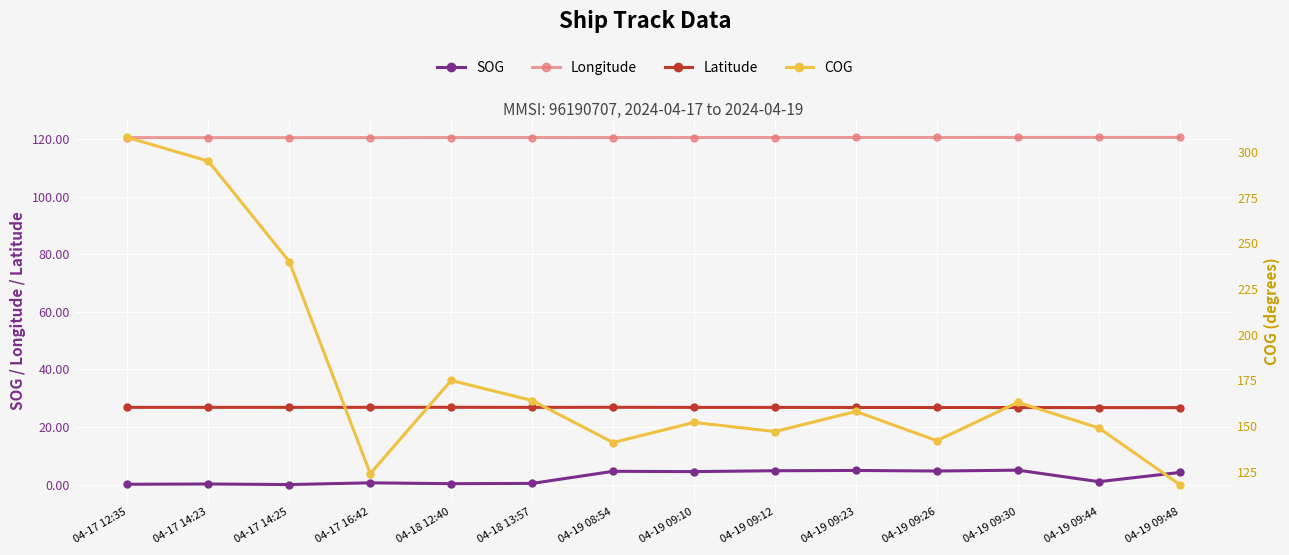

Reading left to right, extract all data points from this chart.

SOG: 04-17 12:35=0.1	04-17 14:23=0.2	04-17 14:25=0.0	04-17 16:42=0.6	04-18 12:40=0.3	04-18 13:57=0.4	04-19 08:54=4.6	04-19 09:10=4.5	04-19 09:12=4.8	04-19 09:23=4.9	04-19 09:26=4.7	04-19 09:30=5.0	04-19 09:44=1.0	04-19 09:48=4.2
Longitude: 04-17 12:35=120.5	04-17 14:23=120.5	04-17 14:25=120.5	04-17 16:42=120.5	04-18 12:40=120.5	04-18 13:57=120.5	04-19 08:54=120.5	04-19 09:10=120.5	04-19 09:12=120.5	04-19 09:23=120.6	04-19 09:26=120.6	04-19 09:30=120.6	04-19 09:44=120.6	04-19 09:48=120.6
Latitude: 04-17 12:35=26.8	04-17 14:23=26.8	04-17 14:25=26.8	04-17 16:42=26.8	04-18 12:40=26.8	04-18 13:57=26.8	04-19 08:54=26.8	04-19 09:10=26.8	04-19 09:12=26.8	04-19 09:23=26.8	04-19 09:26=26.8	04-19 09:30=26.8	04-19 09:44=26.7	04-19 09:48=26.7
COG: 04-17 12:35=308.0	04-17 14:23=295.0	04-17 14:25=240.0	04-17 16:42=124.0	04-18 12:40=175.0	04-18 13:57=164.0	04-19 08:54=141.0	04-19 09:10=152.0	04-19 09:12=147.0	04-19 09:23=158.0	04-19 09:26=142.0	04-19 09:30=163.0	04-19 09:44=149.0	04-19 09:48=118.0